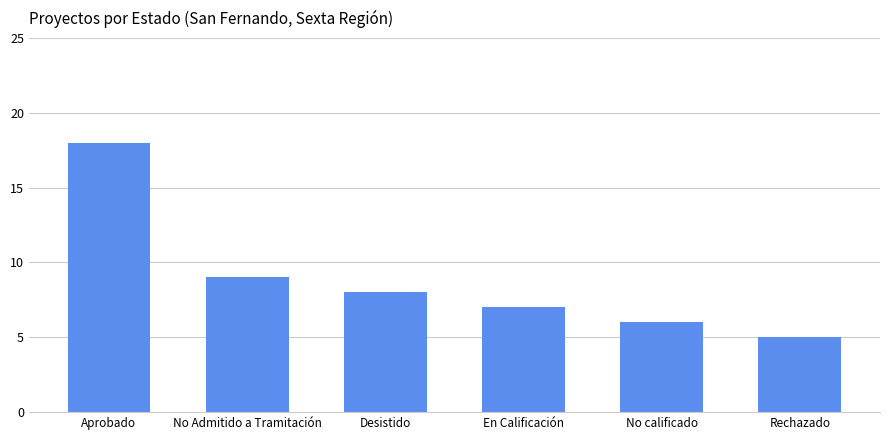

Is it true that the value at Desistido is 8?

True